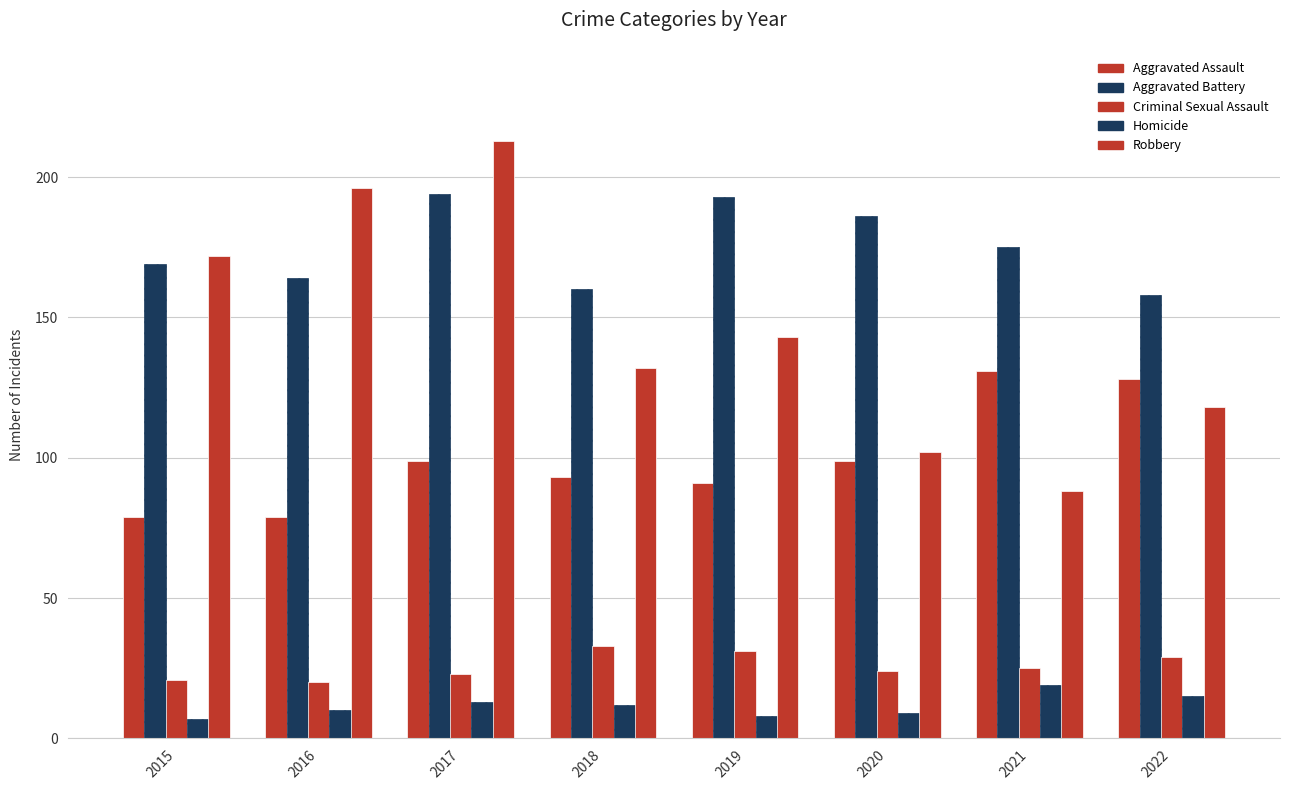

Reading left to right, transcribe all the data shown in this chart.

Aggravated Assault: 2015=79	2016=79	2017=99	2018=93	2019=91	2020=99	2021=131	2022=128
Aggravated Battery: 2015=169	2016=164	2017=194	2018=160	2019=193	2020=186	2021=175	2022=158
Criminal Sexual Assault: 2015=21	2016=20	2017=23	2018=33	2019=31	2020=24	2021=25	2022=29
Homicide: 2015=7	2016=10	2017=13	2018=12	2019=8	2020=9	2021=19	2022=15
Robbery: 2015=172	2016=196	2017=213	2018=132	2019=143	2020=102	2021=88	2022=118